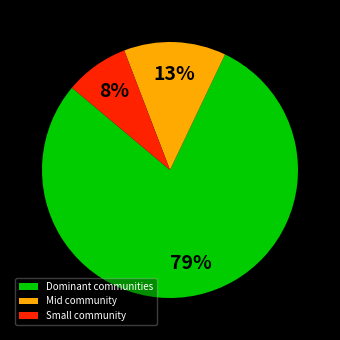

Rank the categories by value from highest to lowest.

Dominant communities, Mid community, Small community